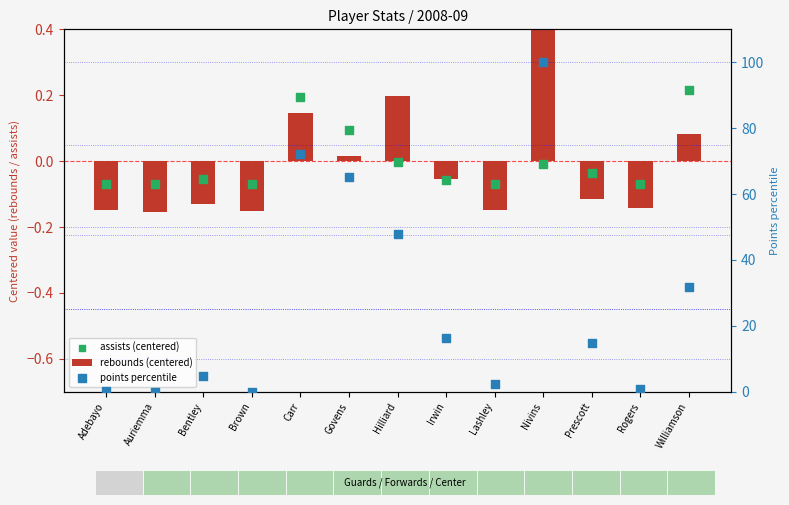

What are all the series names shown in the legend?

rebounds (centered), assists (centered), points percentile